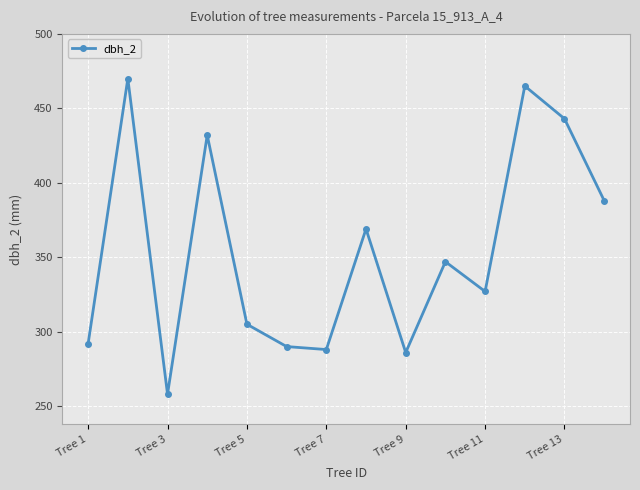

How many interior local valleys (lower than both neighbors) does the data have?

4